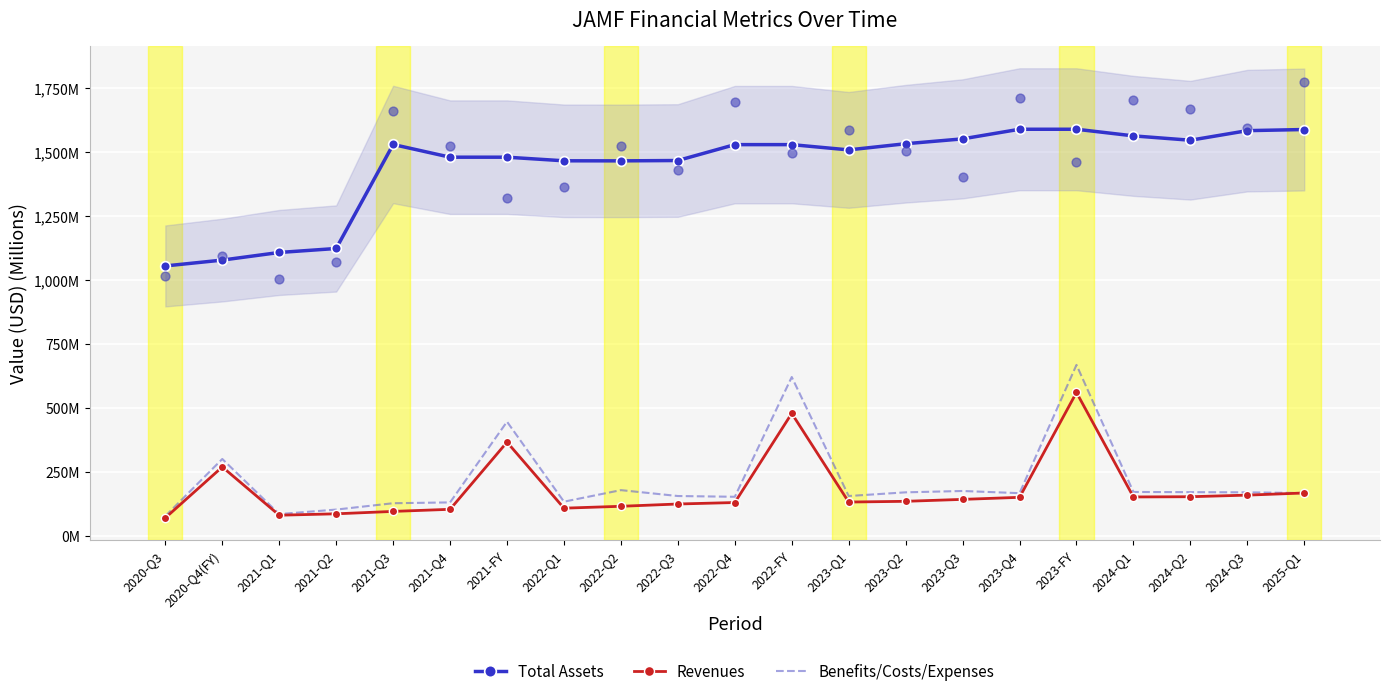

Is the value of Revenues at 2024-Q1 greater than the value of Benefits/Costs/Expenses at 2023-FY?

No